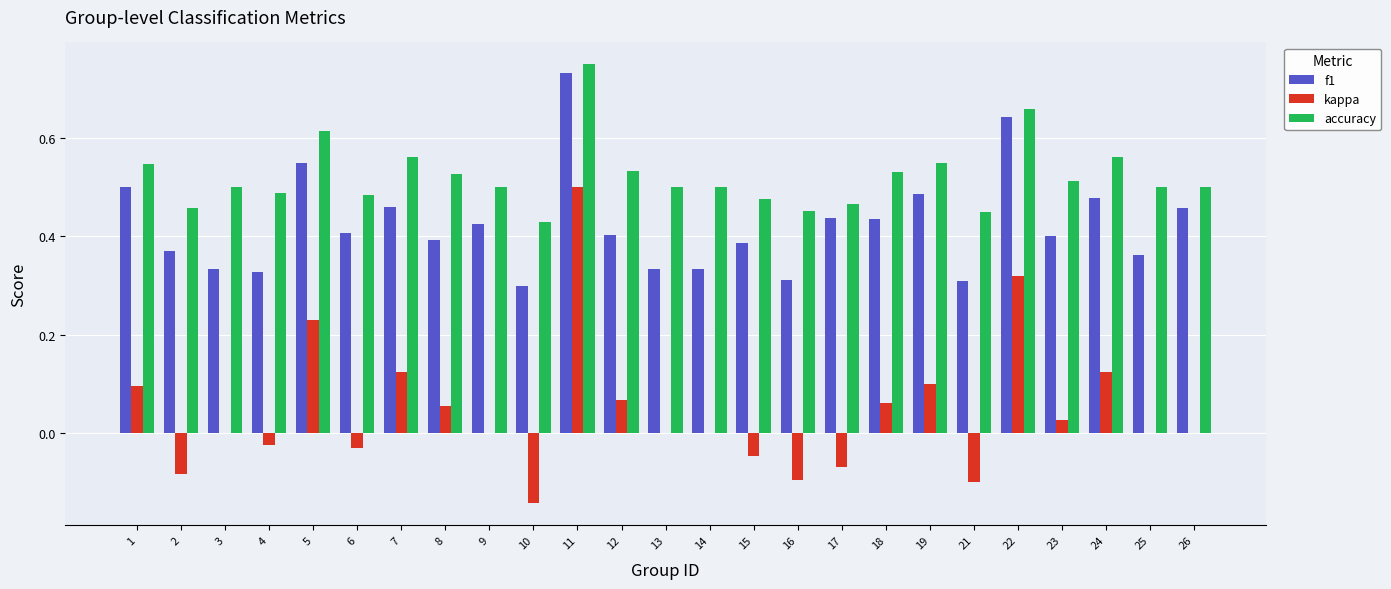

What is the total value across all series at 7?

1.1